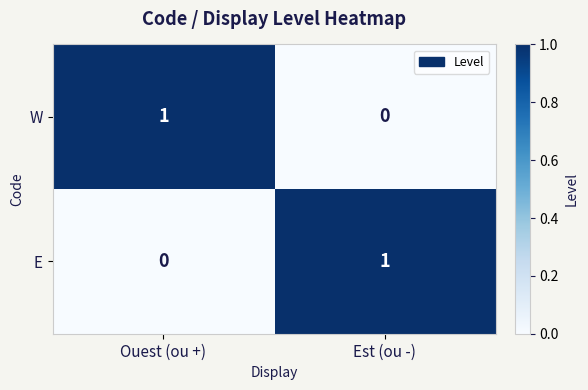

Where is W nearest to the value 0?

Est (ou -)